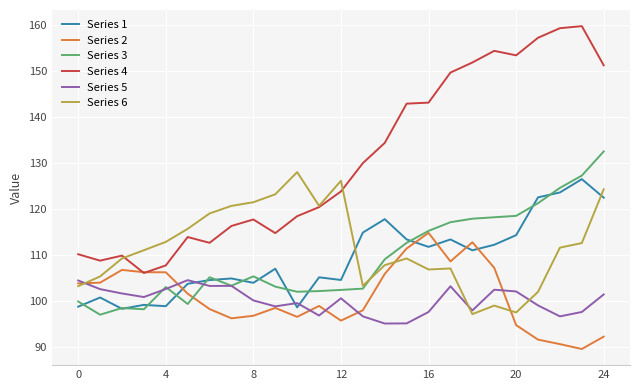

True or false: Series 5 and Series 1 cross at least once.

True